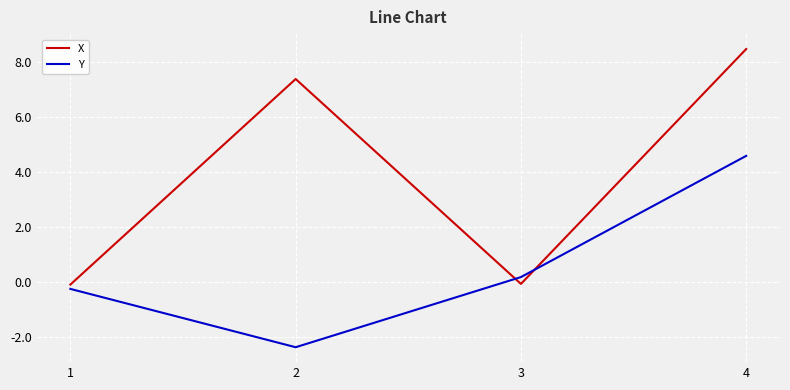

How many distinct data groups are displayed?

2